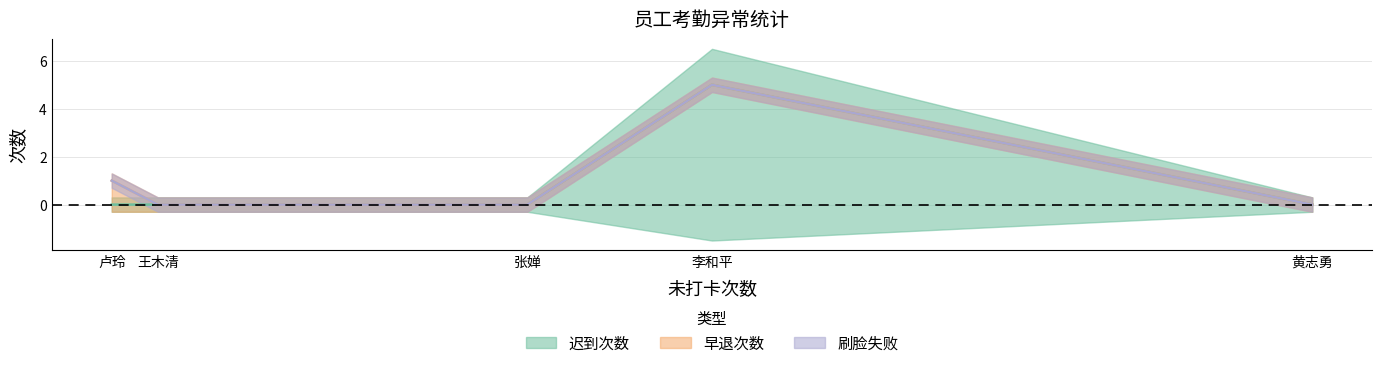

Between 卢玲 and 黄志勇, which series saw the biggest shift?

早退次数